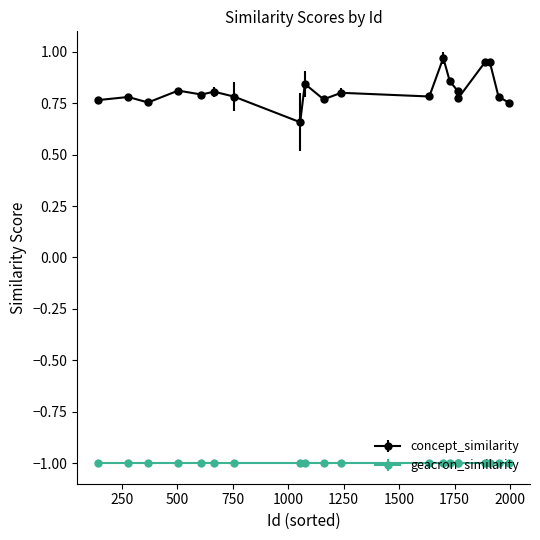

What is the smallest value displayed?

-1.0